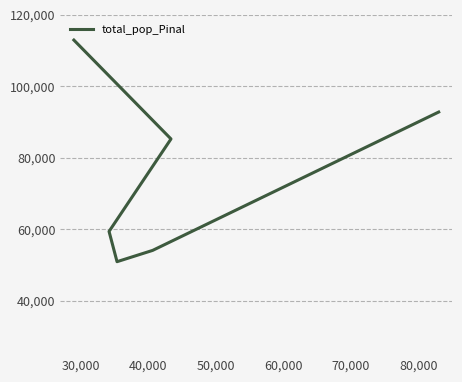

True or false: the data shows 87782 at 50,000.

False